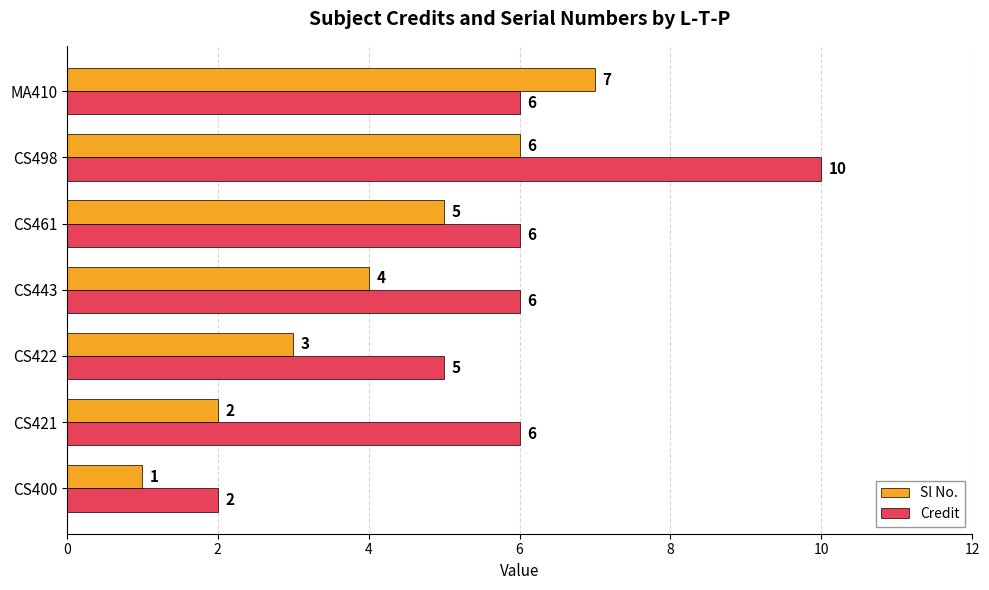

Count the Credit values in the range 5 to 6.

5